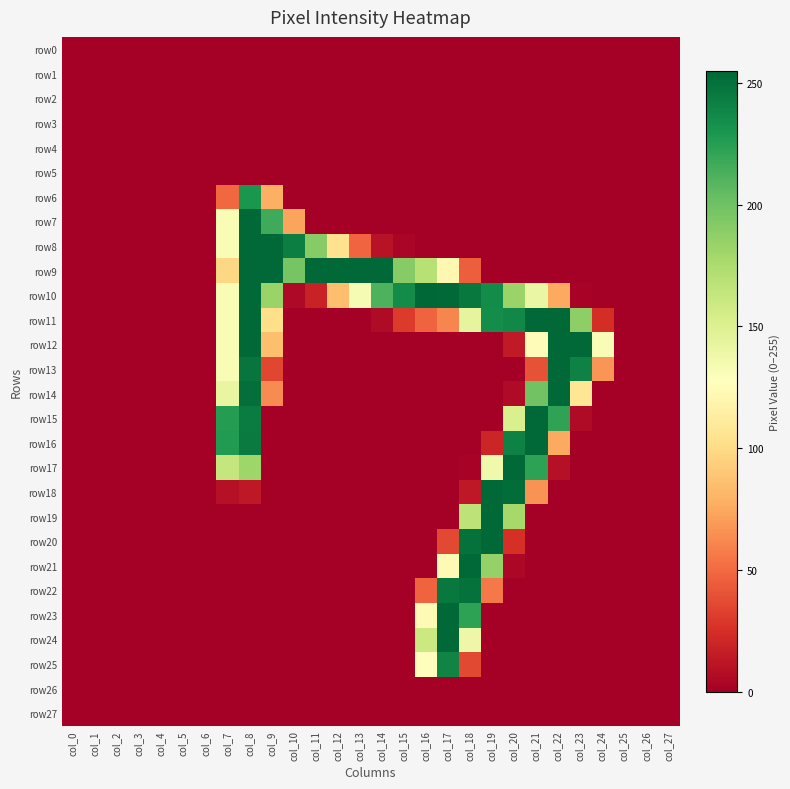

Which series has the largest range (max minus min)?

row10